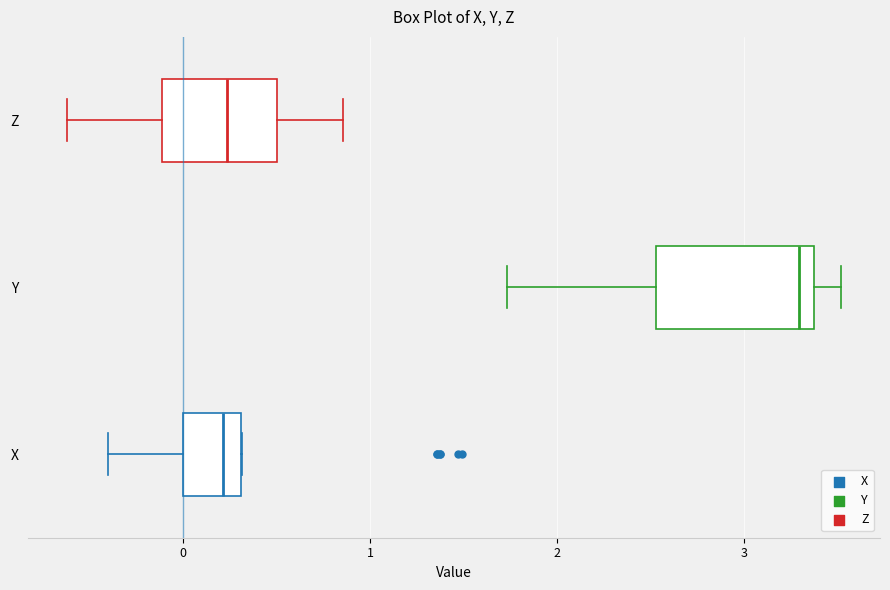

Reading bottom to top, read every box against the x-axis: the position of its median line, the range the box covers, and the ends of its whiskers. The values are not printed on the chart, so give them approximately, as read against the axis.

X: median 0.2, box 0.0 to 0.3, whiskers -0.4 to 0.3
Y: median 3.3, box 2.5 to 3.4, whiskers 1.7 to 3.5
Z: median 0.2, box -0.1 to 0.5, whiskers -0.6 to 0.9